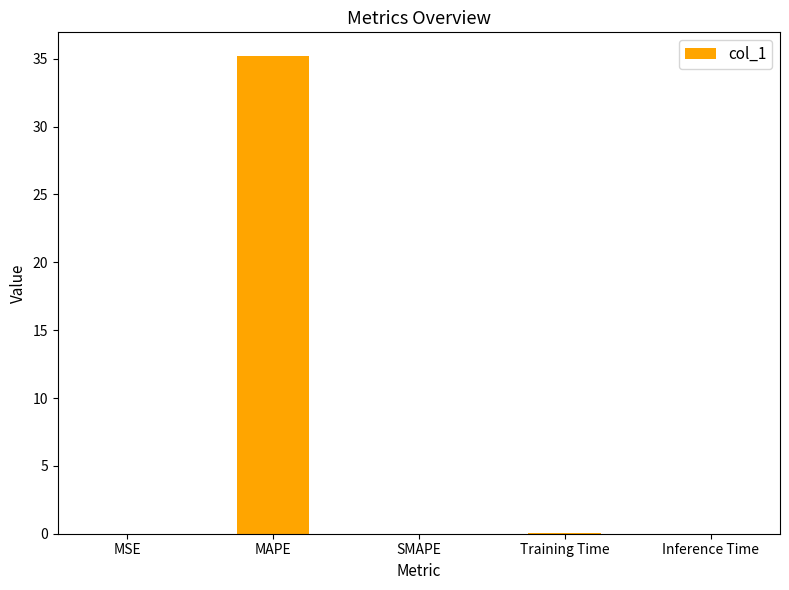

What is the sum of all values?

35.2